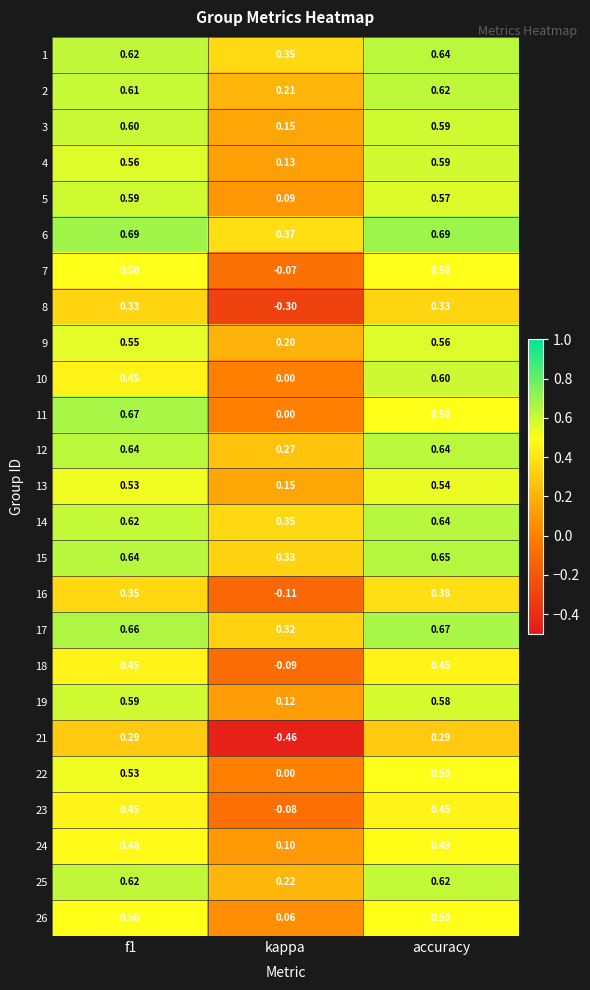

At how many categories does at least one series exceed 0?

3